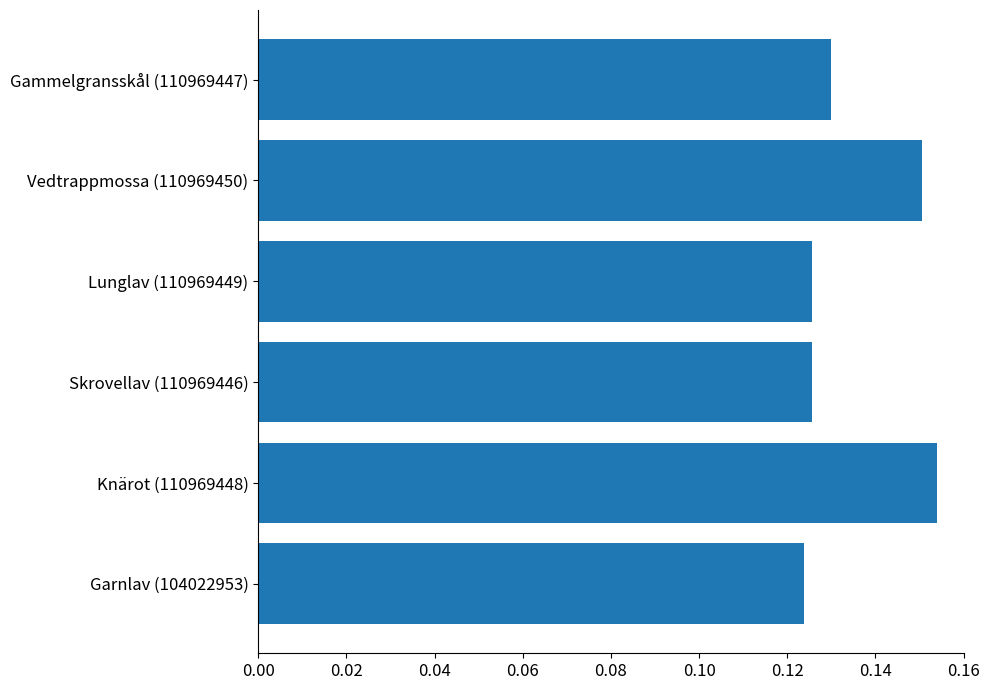

Is it true that the value at Garnlav (104022953) is 0.2?

False